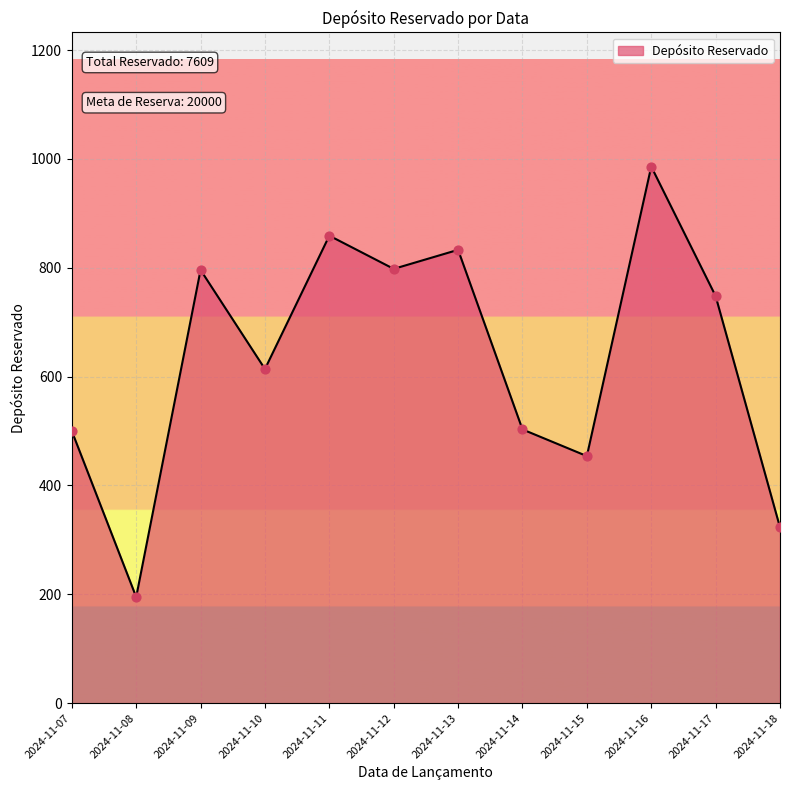

Between 2024-11-16 and 2024-11-10, which is larger?

2024-11-16